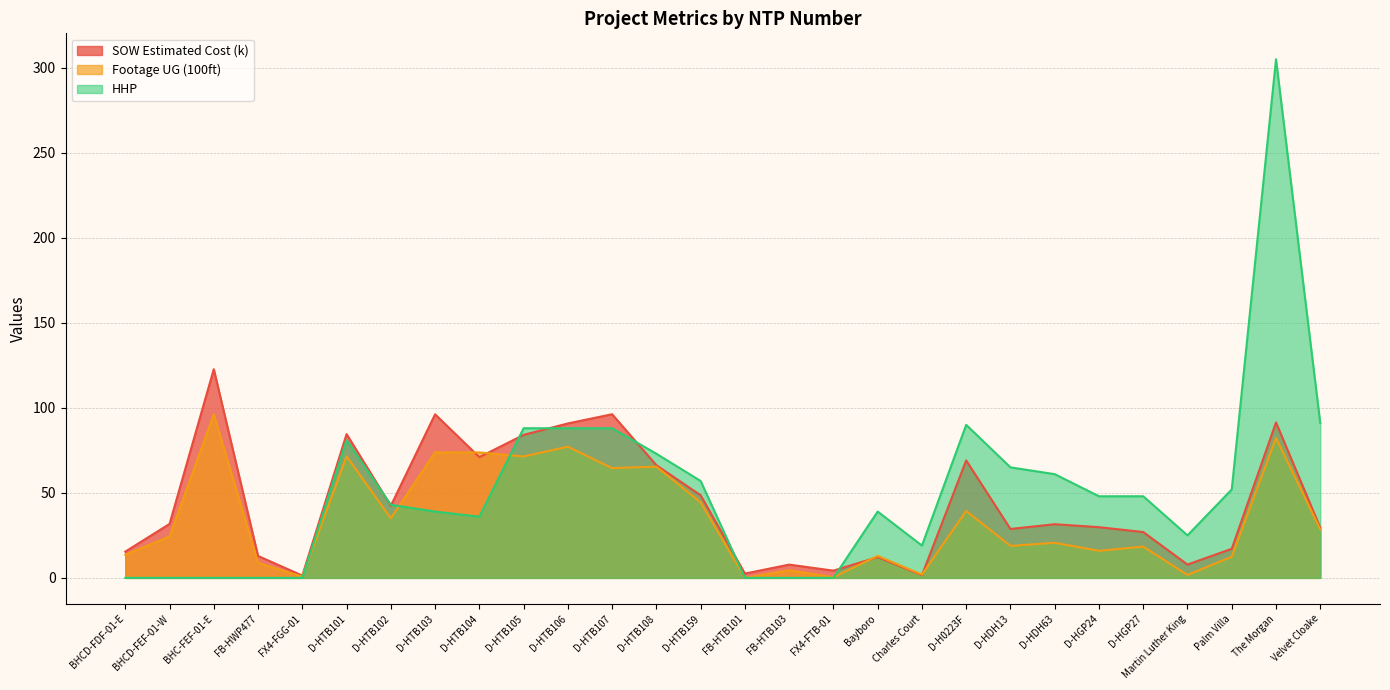

List the labels in order of HHP value, smallest first.

BHCD-FDF-01-E, BHCD-FEF-01-W, BHC-FEF-01-E, FB-HWP477, FX4-FGG-01, FB-HTB101, FB-HTB103, FX4-FTB-01, Charles Court, Martin Luther King, D-HTB104, D-HTB103, Bayboro, D-HTB102, D-HGP24, D-HGP27, Palm Villa, D-HTB159, D-HDH63, D-HDH13, D-HTB108, D-HTB101, D-HTB105, D-HTB106, D-HTB107, D-H0223F, Velvet Cloake, The Morgan